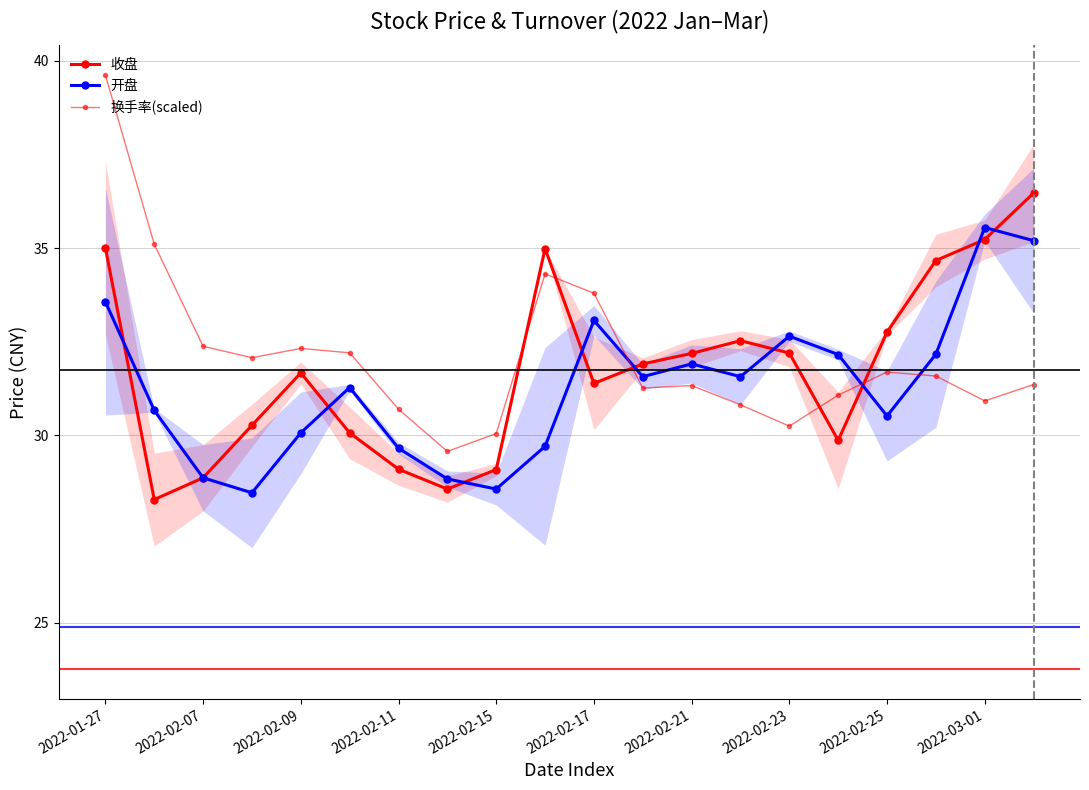

How many data points in 收盘 are less than 31?

8